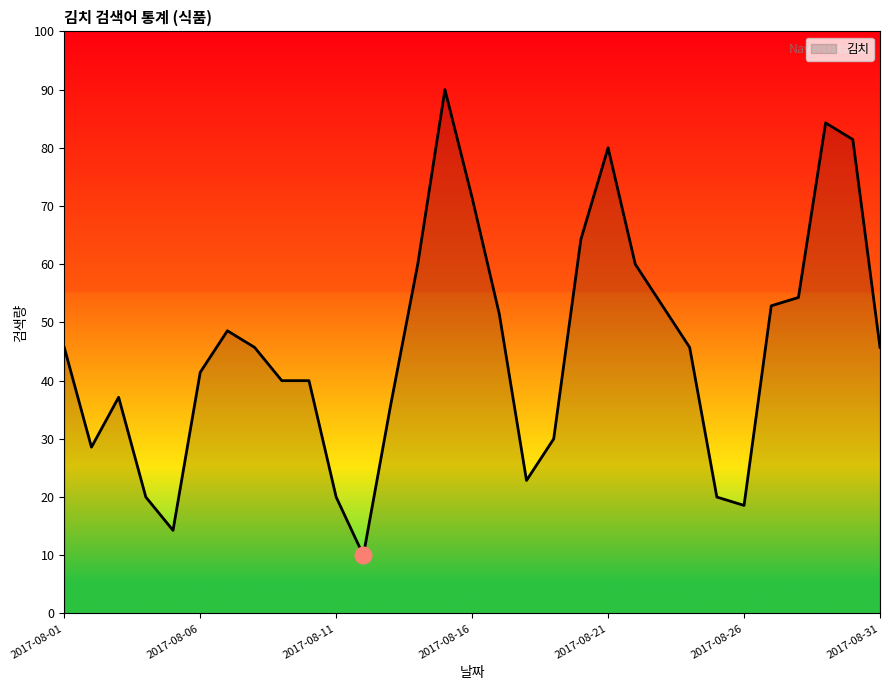

What is the smallest value displayed?

10.0